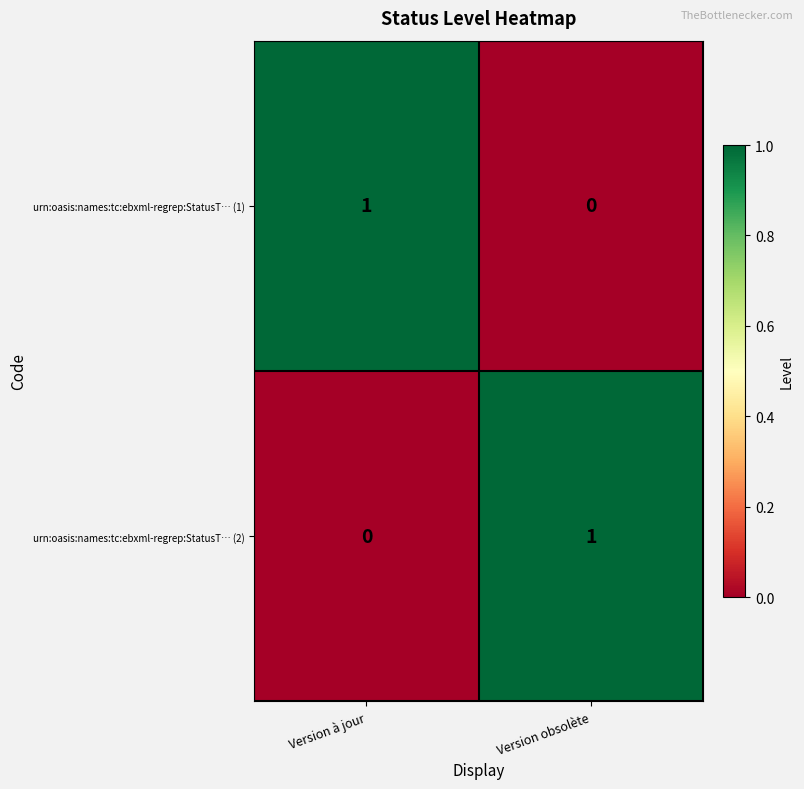

What is the spread (max minus min) of values at Version obsolète?

1